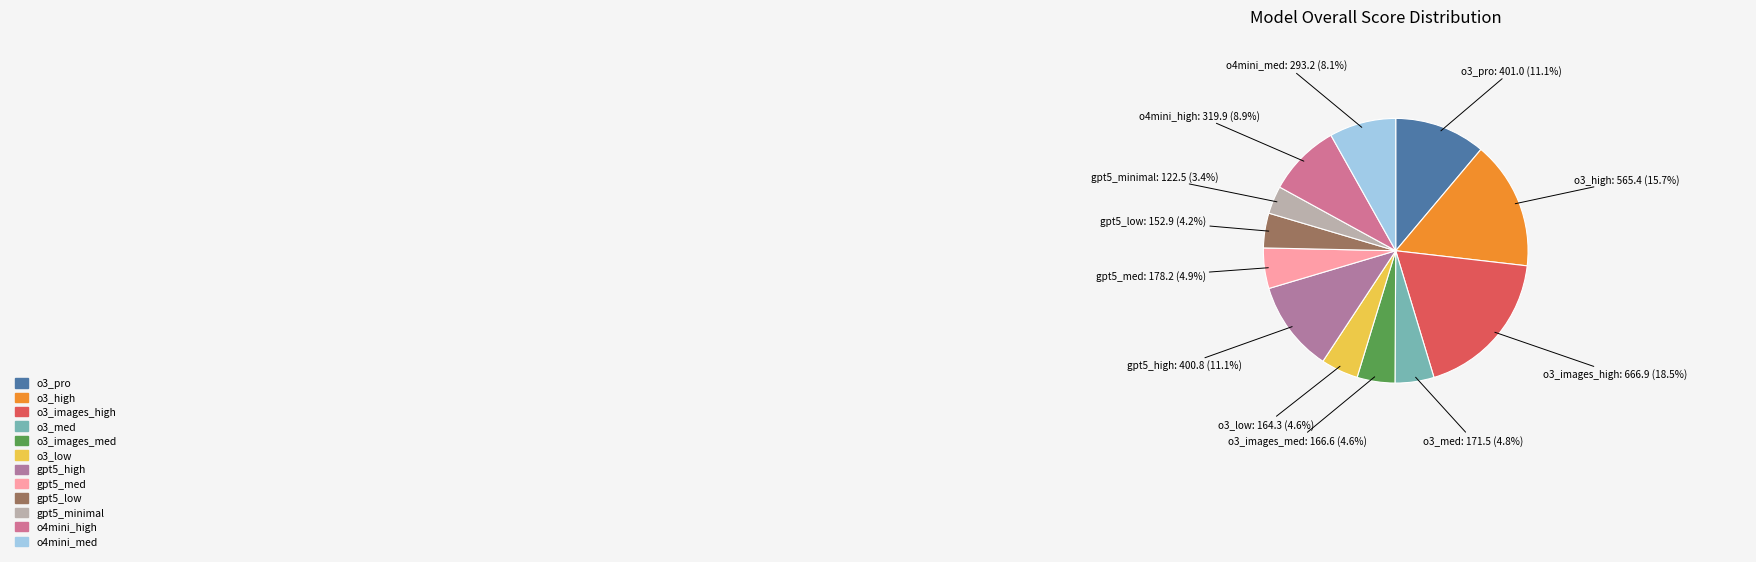

Which slice is the largest?

o3_images_high